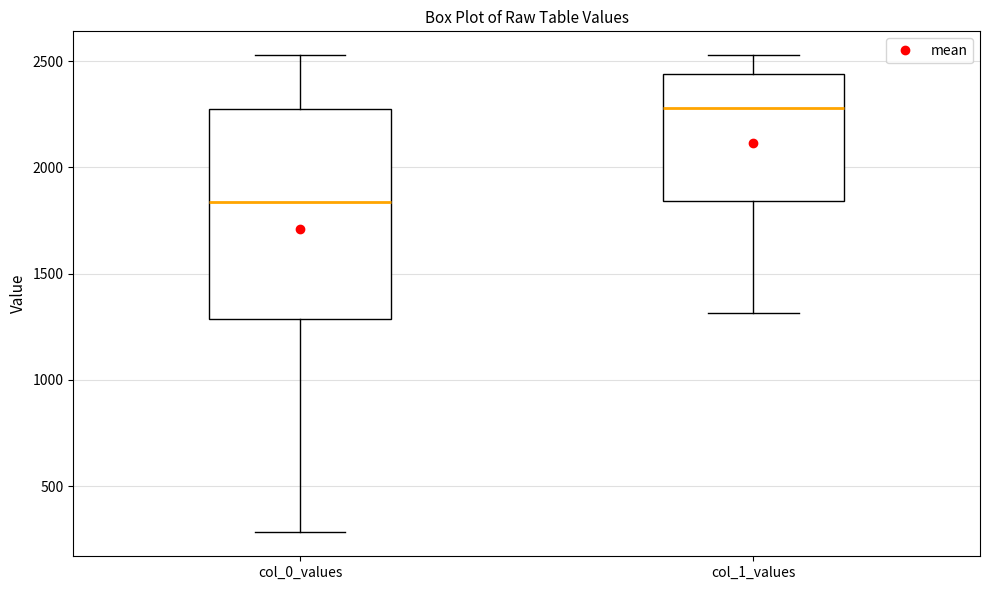

Where does the upper whisker of the box for col_0_values end on the y-axis? The values are not printed on the chart, so give them approximately, as read against the axis.

2550